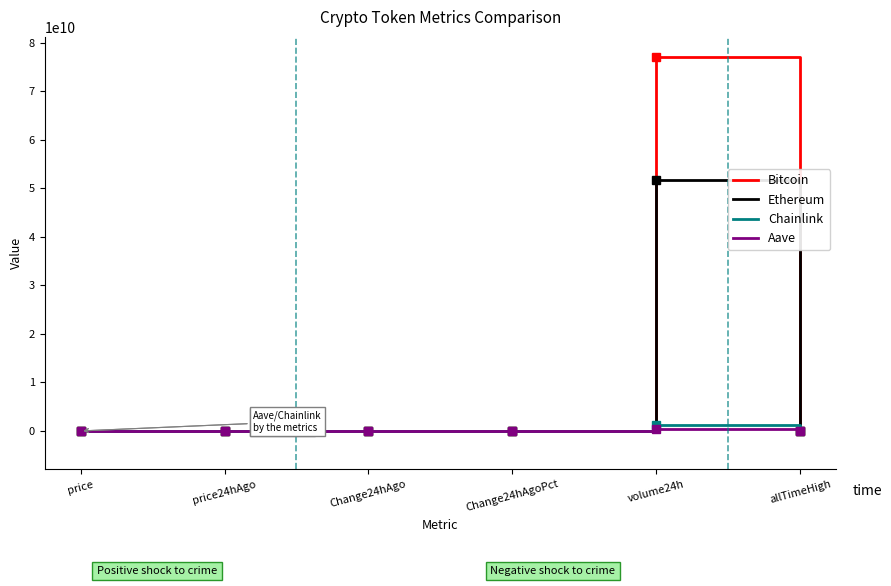

At which category is the sum across all series the highest?

volume24h